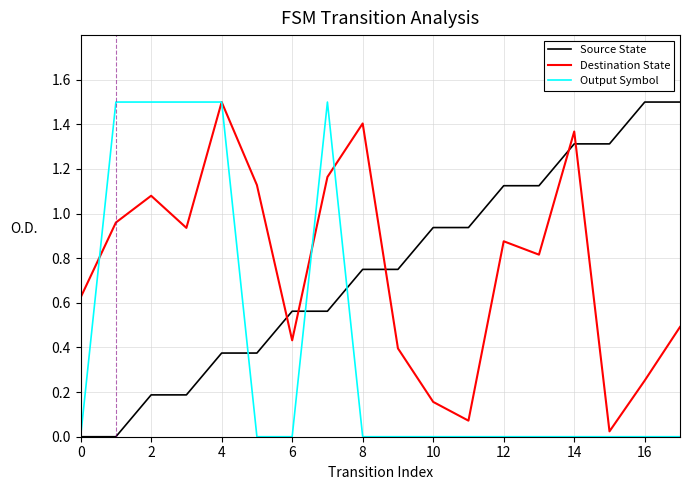

How many times do Source State and Destination State cross each other?

5